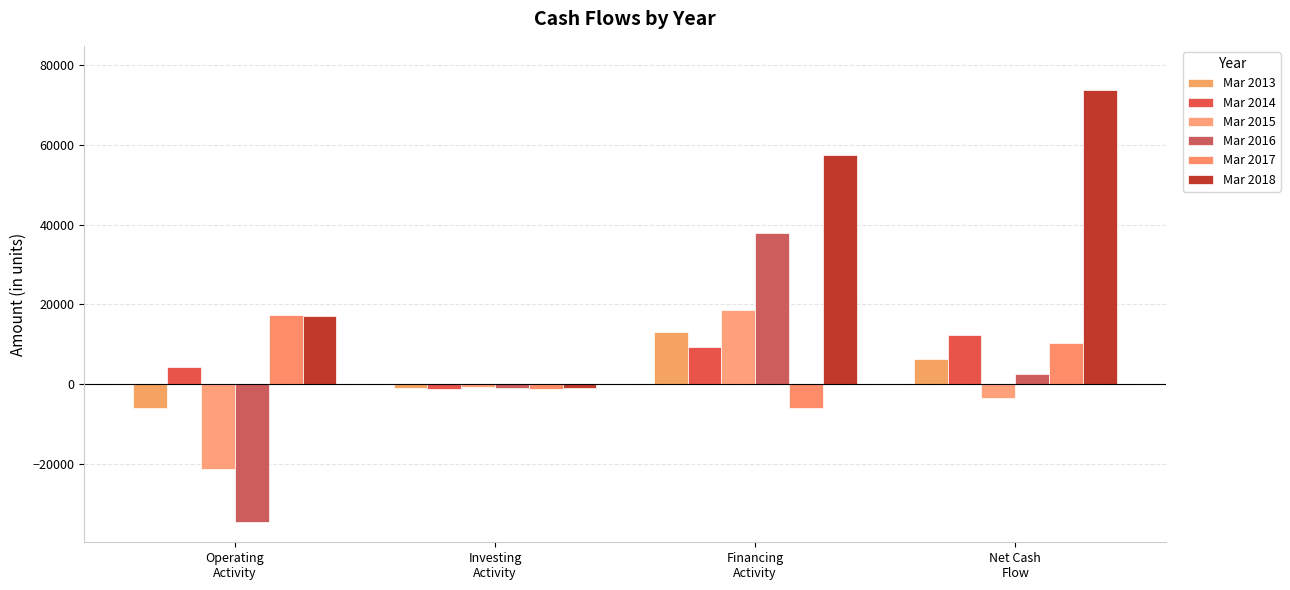

How many groups of bars are there?

4